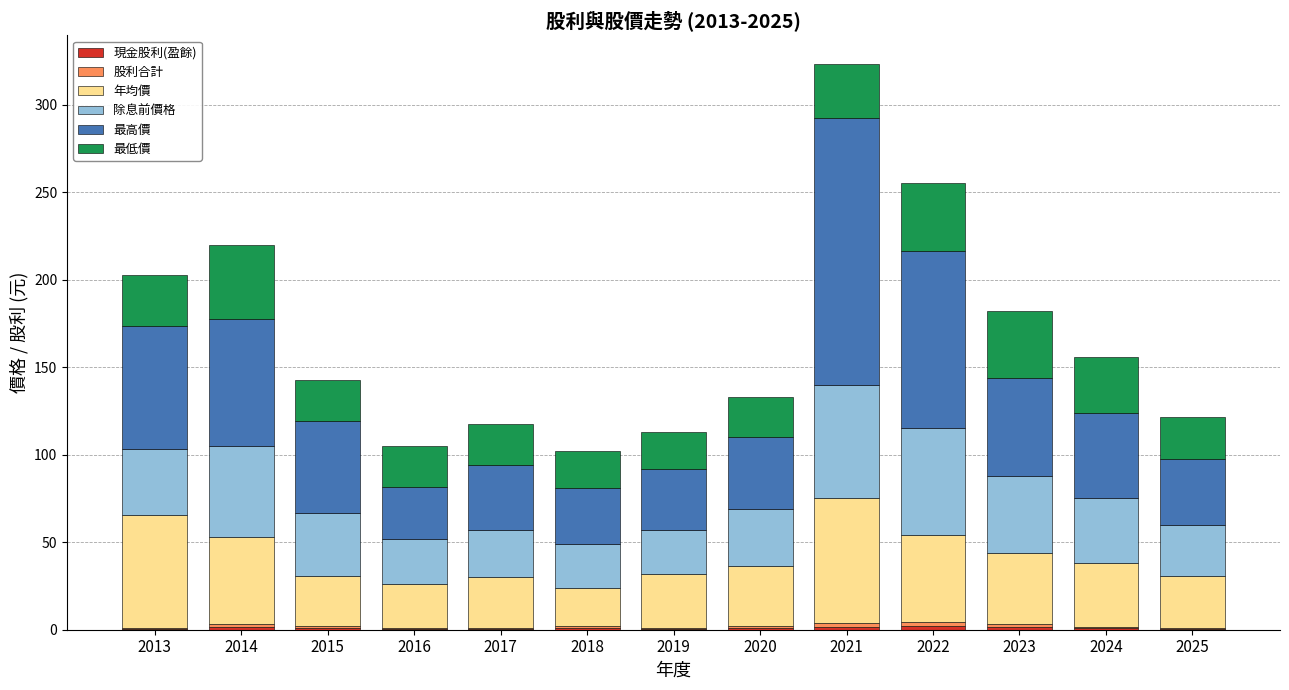

At which category is the sum across all series the highest?

2021